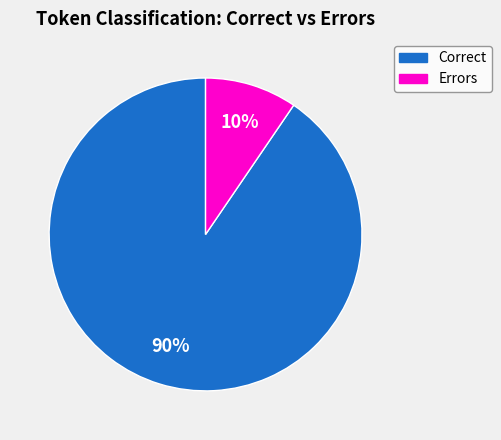

Is there a majority slice in this chart?

Yes